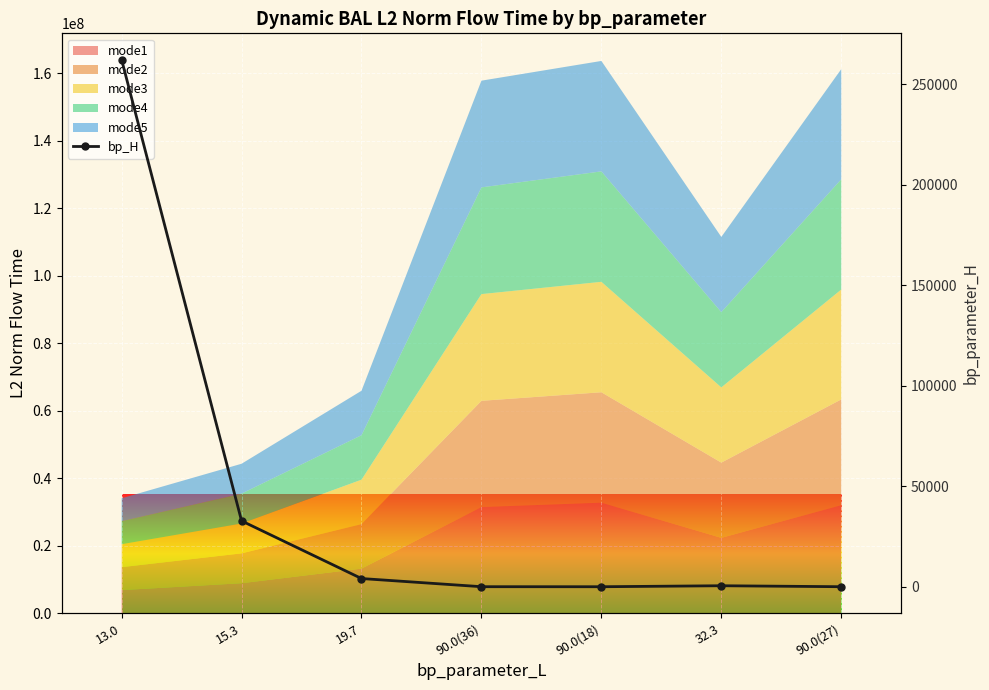

How many data points are less than 512?

3